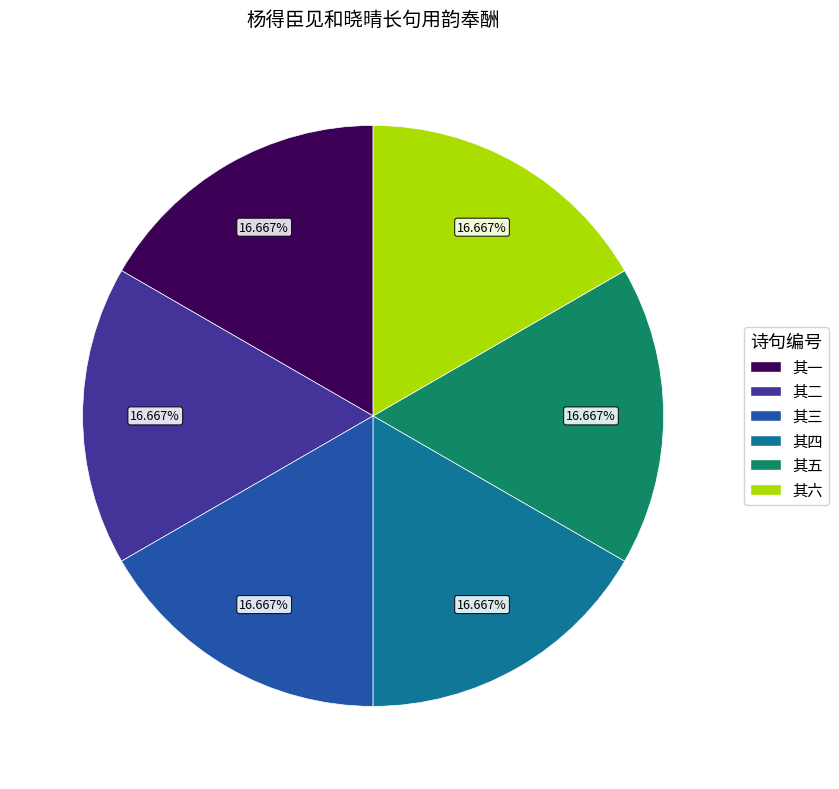

Count the number of slices in the pie.

6